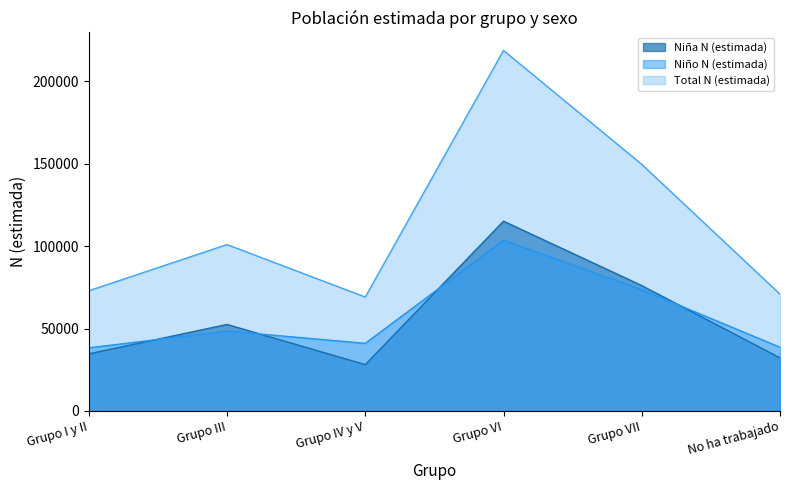

Between which two adjacent categories do Niña N (estimada) and Niño N (estimada) first intersect?

Grupo I y II and Grupo III